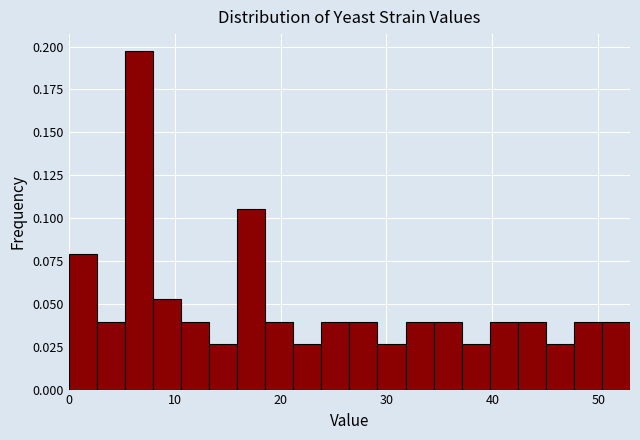

Around what value on the x-axis is the tallest bar? Give the approximate position of its centre, as read against the axis.

7